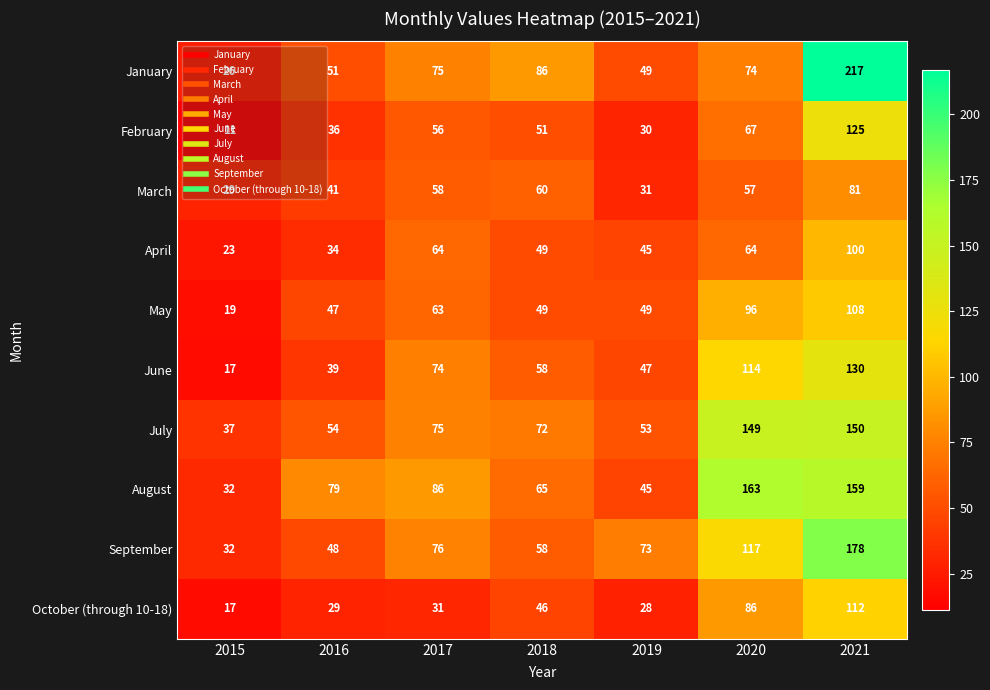

What is the total value across all series at 2018?

594